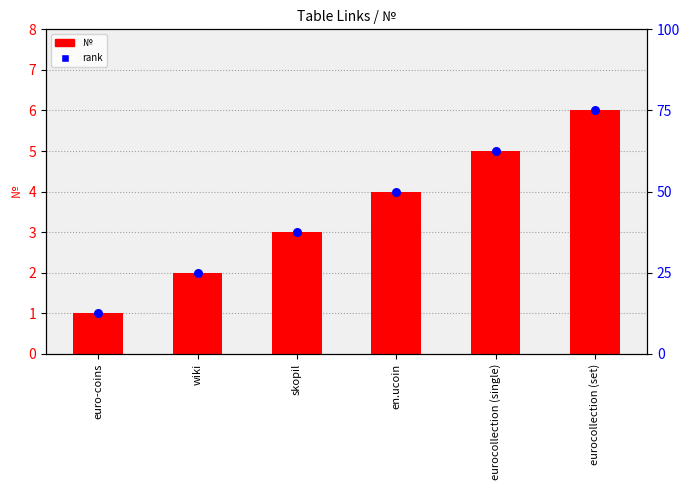

What is the total value across all series at en.ucoin?

8